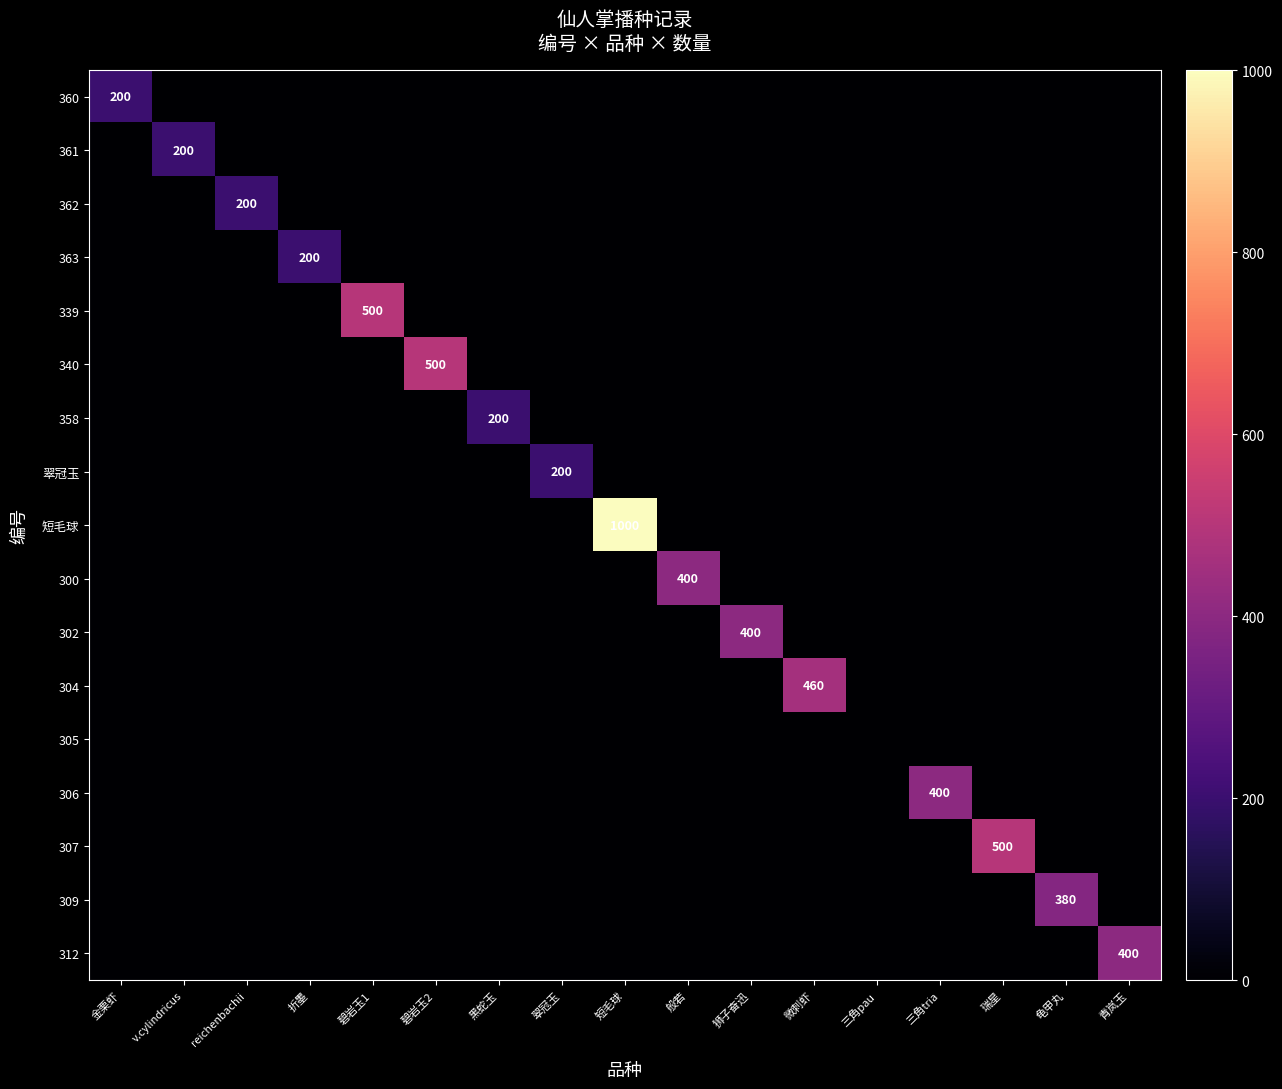

What is the spread (max minus min) of values at 折墨?

200